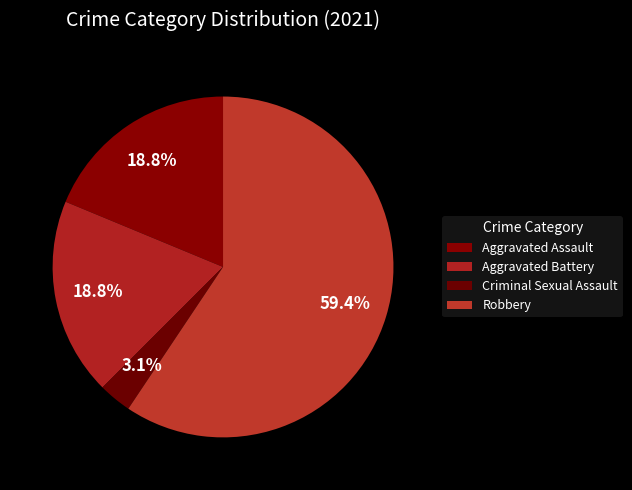

How many segments does this pie chart have?

4